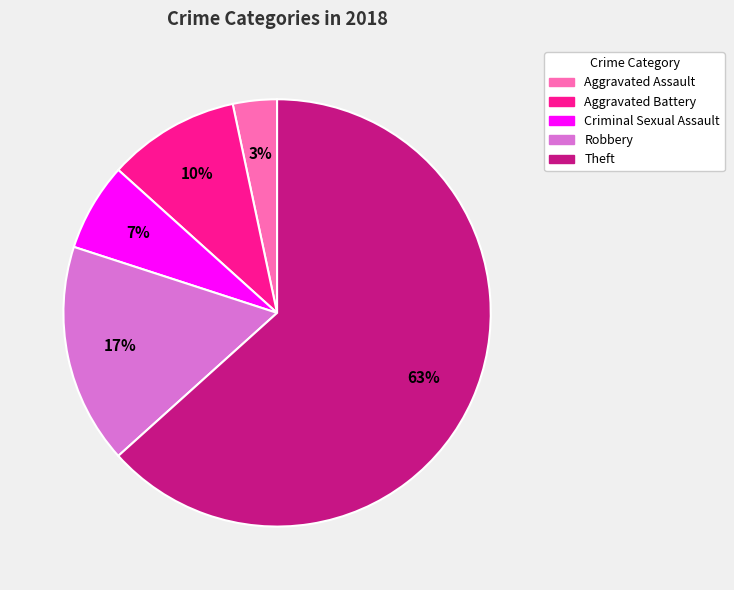

To the nearest percent, what is the average slice percentage?

20%